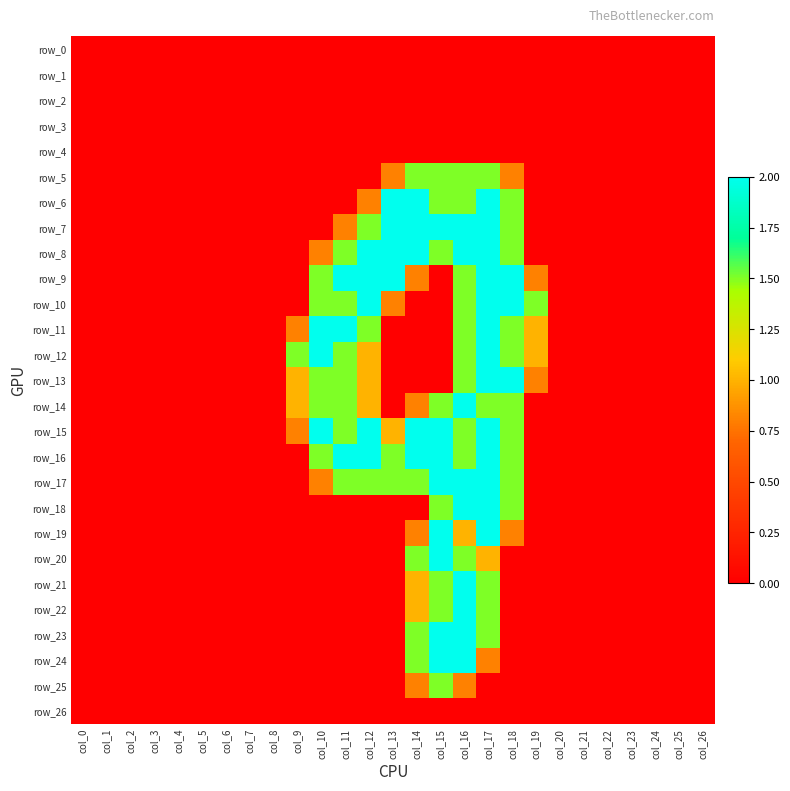

At how many categories does at least one series exceed 1?

11